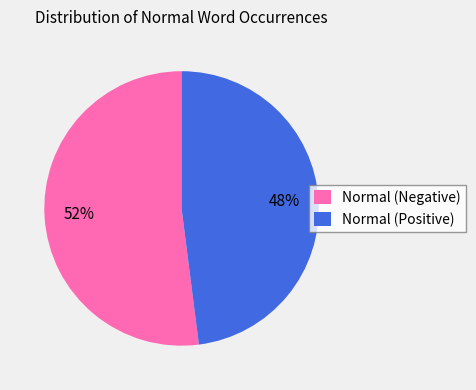

Which has a higher value, Normal (Negative) or Normal (Positive)?

Normal (Negative)